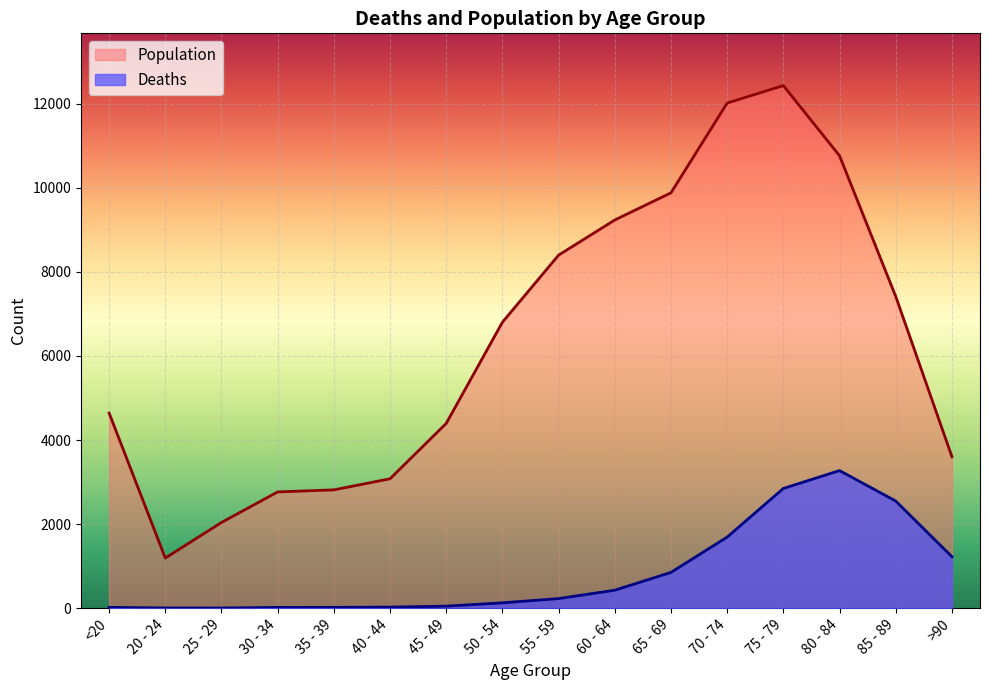

True or false: Population and Deaths intersect in this chart.

False